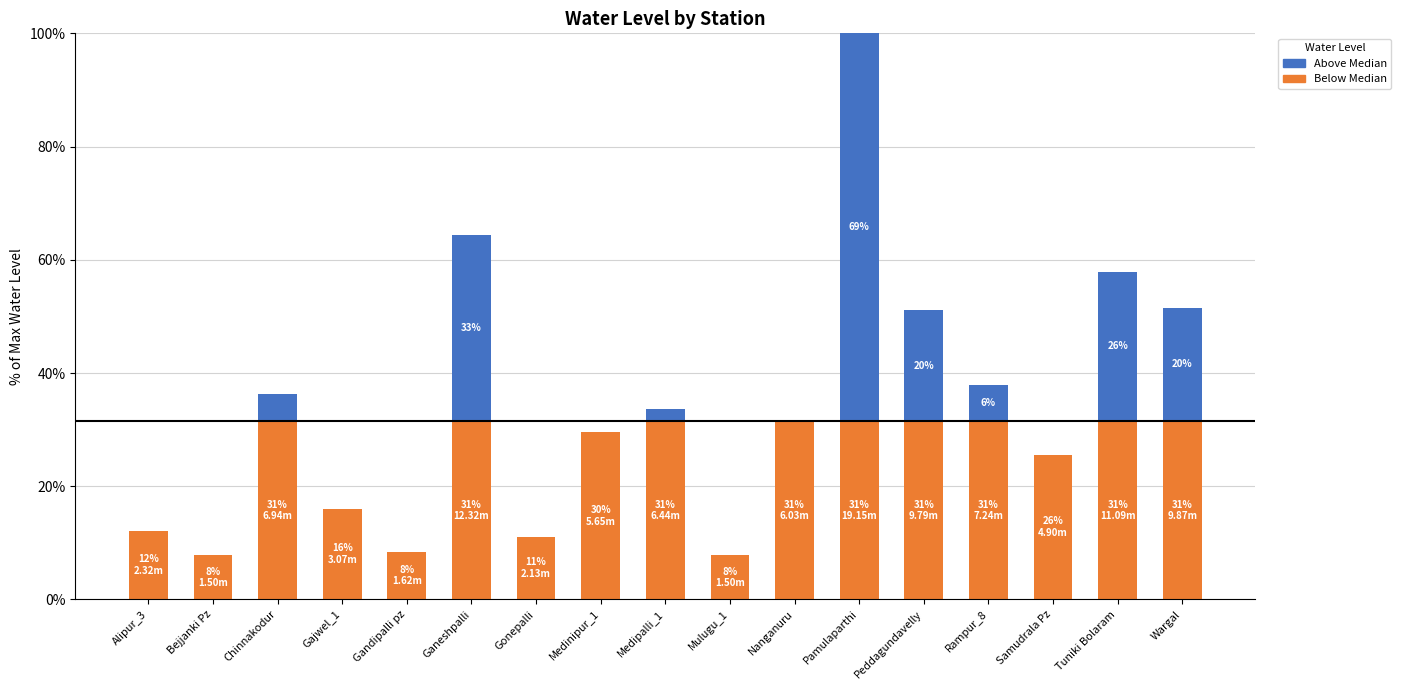

What is the total value across all series at Medipalli_1?

33.6